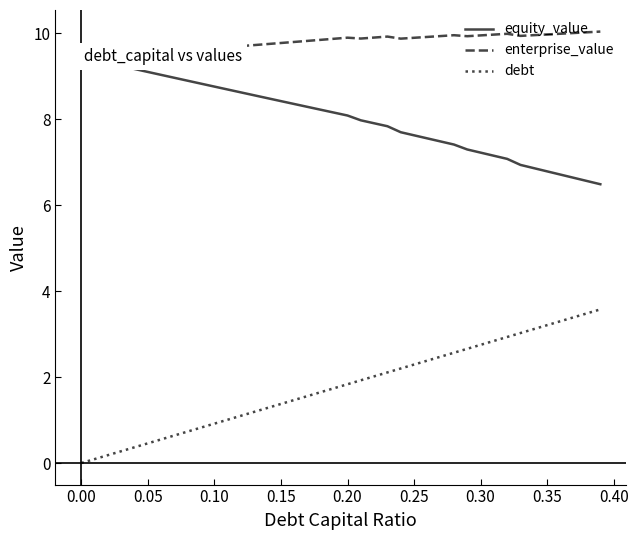

What is the highest value of the enterprise_value series?

10.0